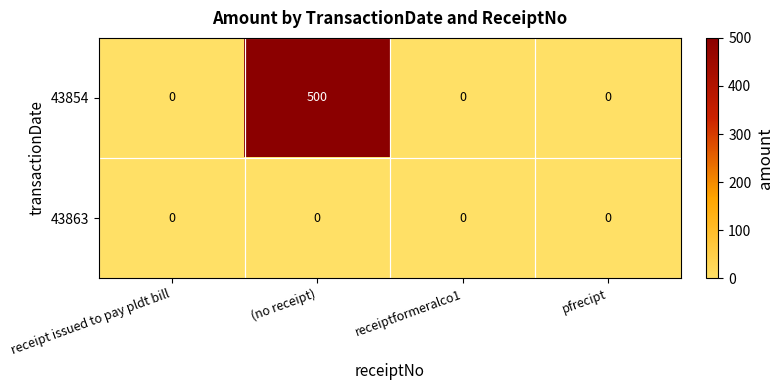

At which category is the sum across all series the highest?

(no receipt)